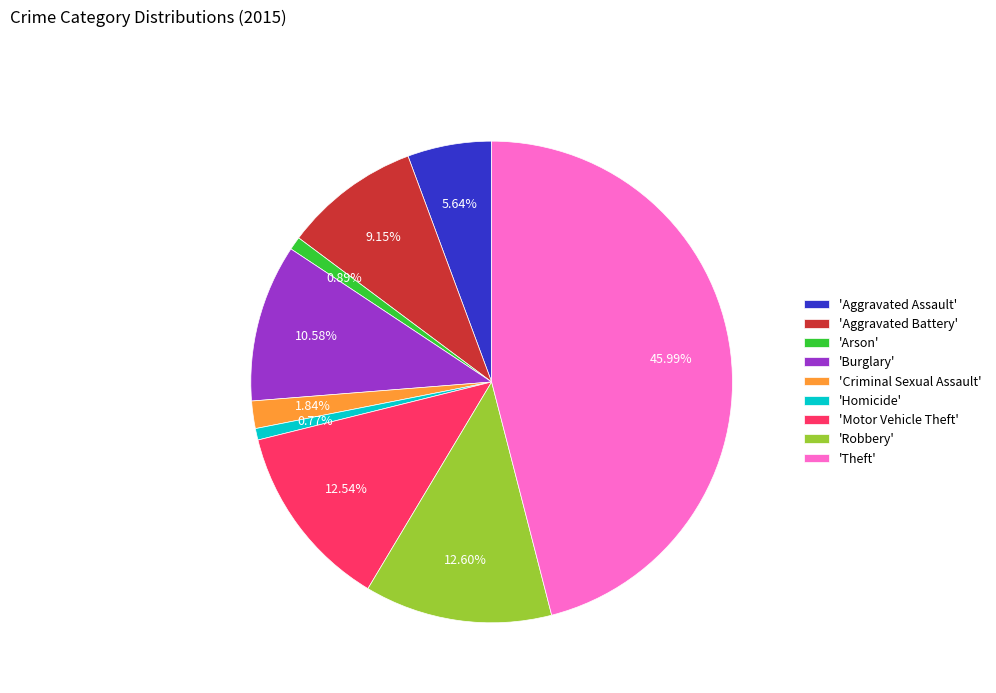

Which slice is the largest?

'Theft'